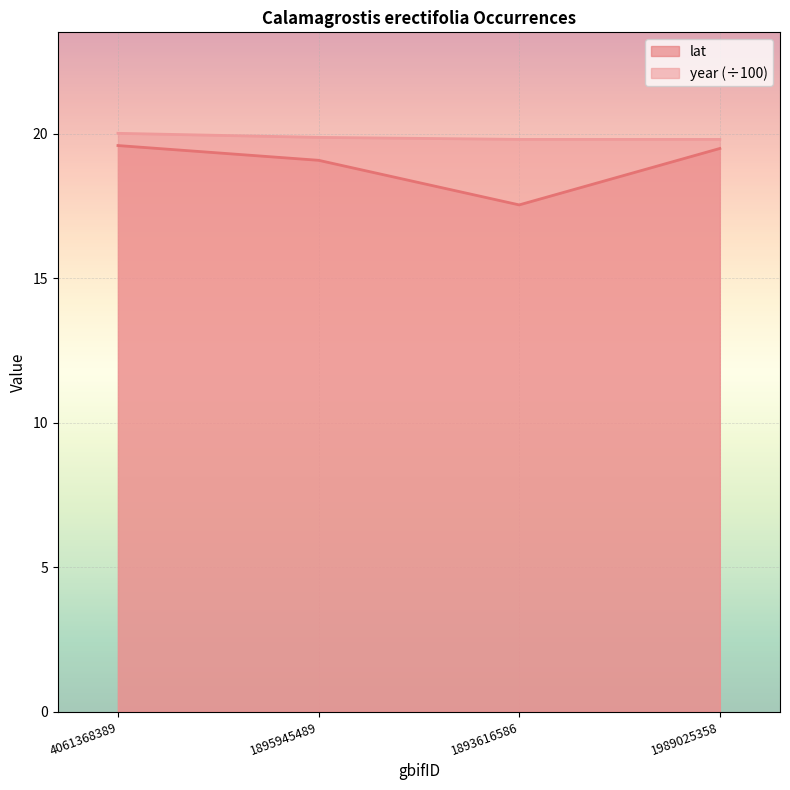

Reading left to right, list all the values displayed in this chart.

lat: 4061368389=19.6	1895945489=19.1	1893616586=17.5	1989025358=19.5
year: 4061368389=20.0	1895945489=19.9	1893616586=19.8	1989025358=19.8